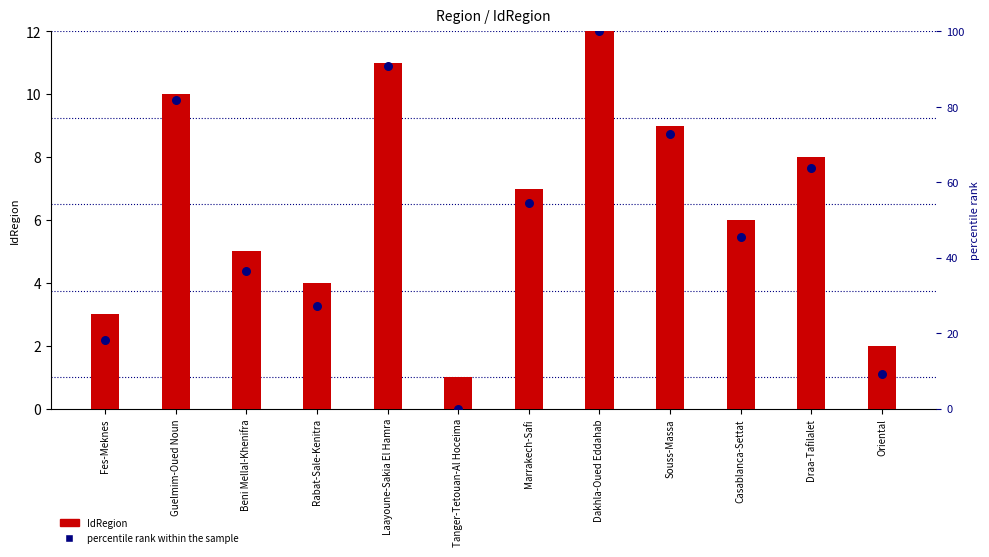

Which series has the largest total across all categories?

percentile rank within the sample